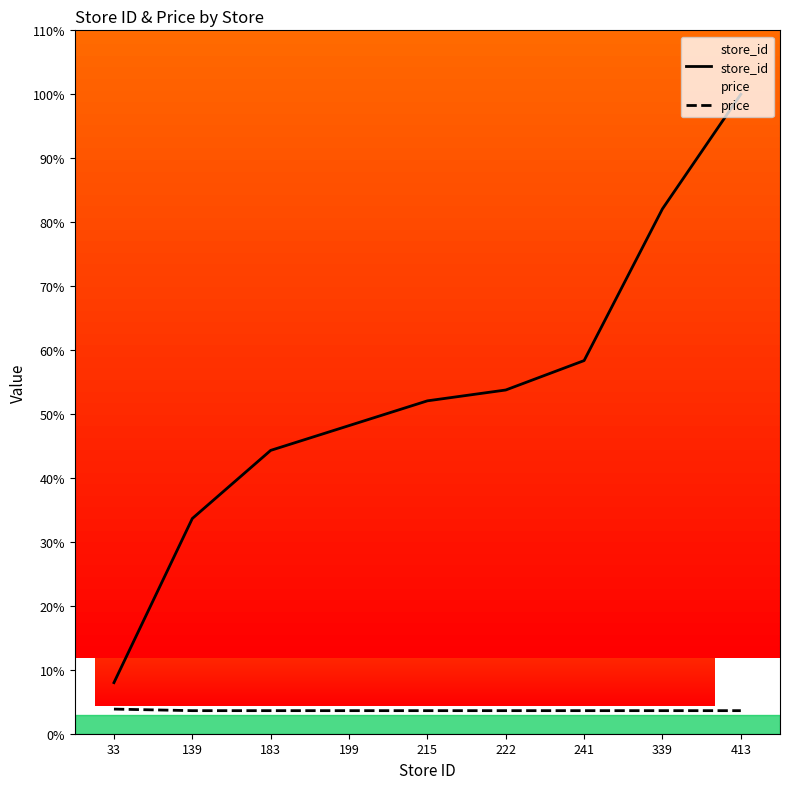

How many lines are shown in the chart?

2